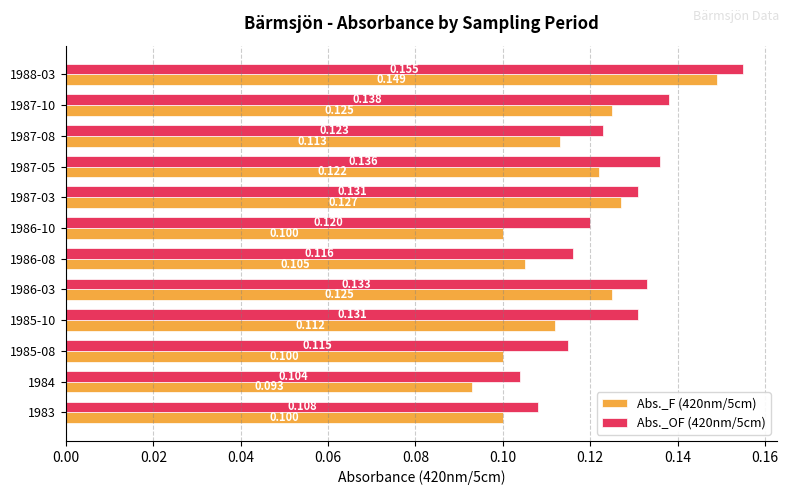

Is the value of Abs._OF (420nm/5cm) at 1988-03 greater than the value of Abs._F (420nm/5cm) at 1987-05?

Yes